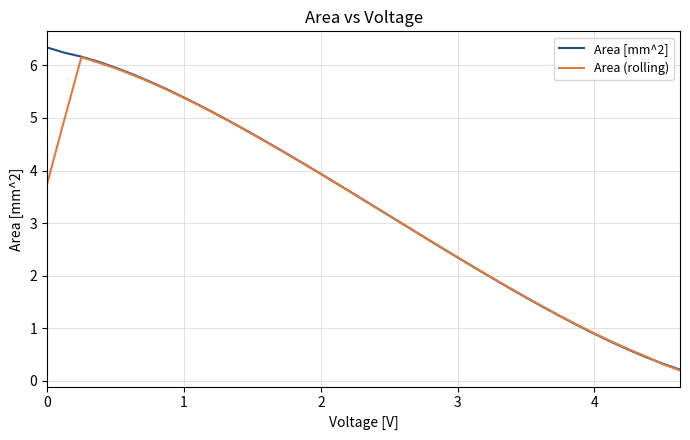

What is the highest value of the Area [mm^2] series?

6.3